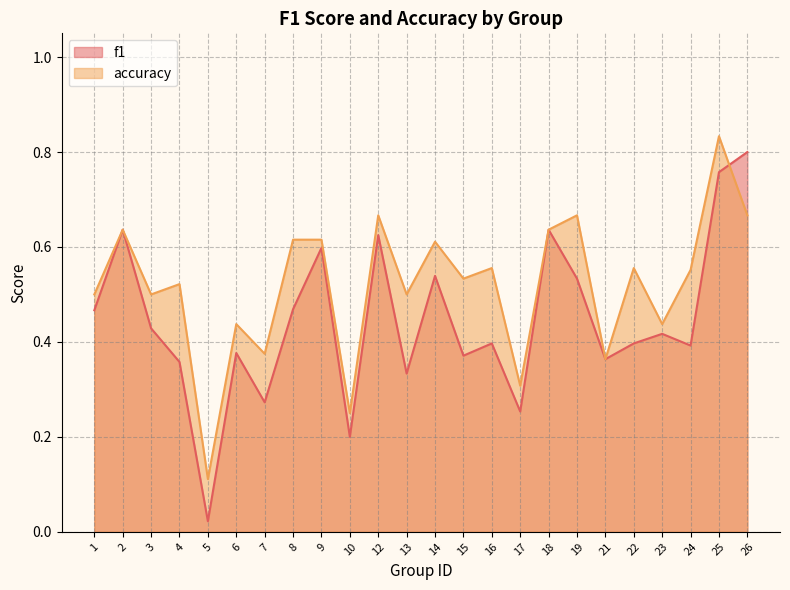

What is the average value of the f1 series?

0.4